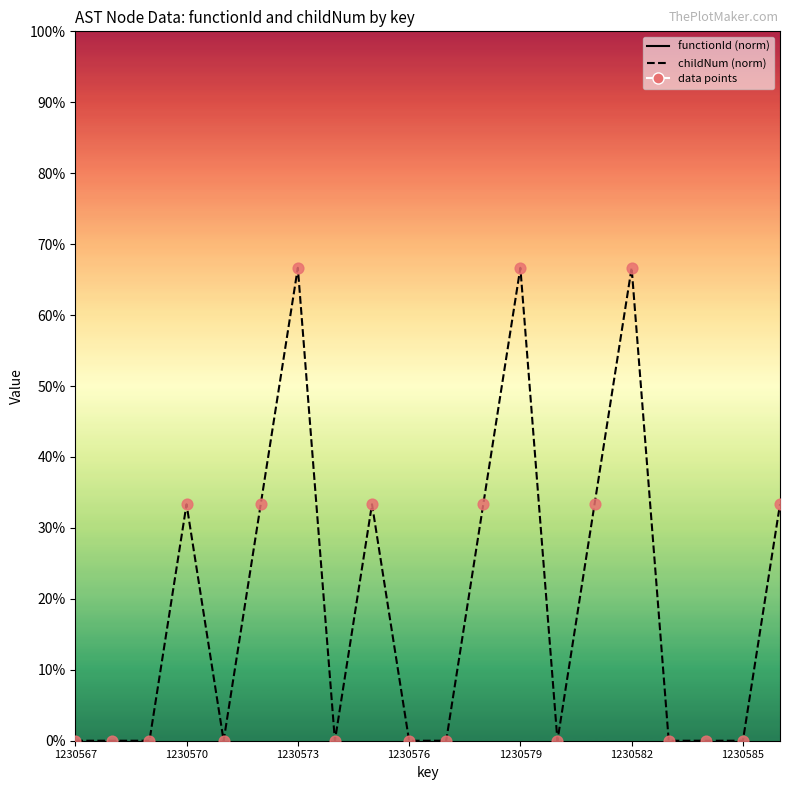

Is the value of childNum at 14 greater than the value of functionId at 1230570?

No